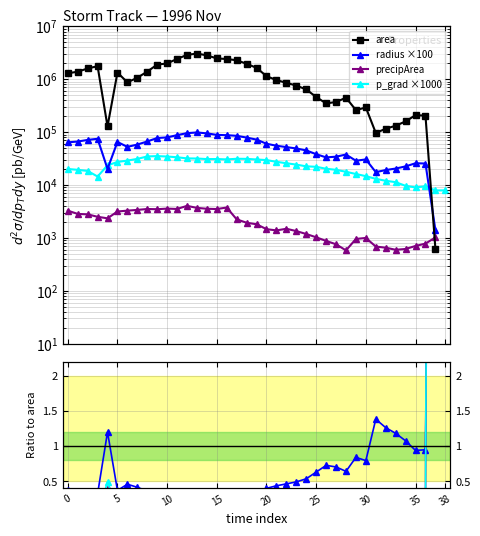

The value of radius ×100 at 10 is 139063.8. True or false?

False